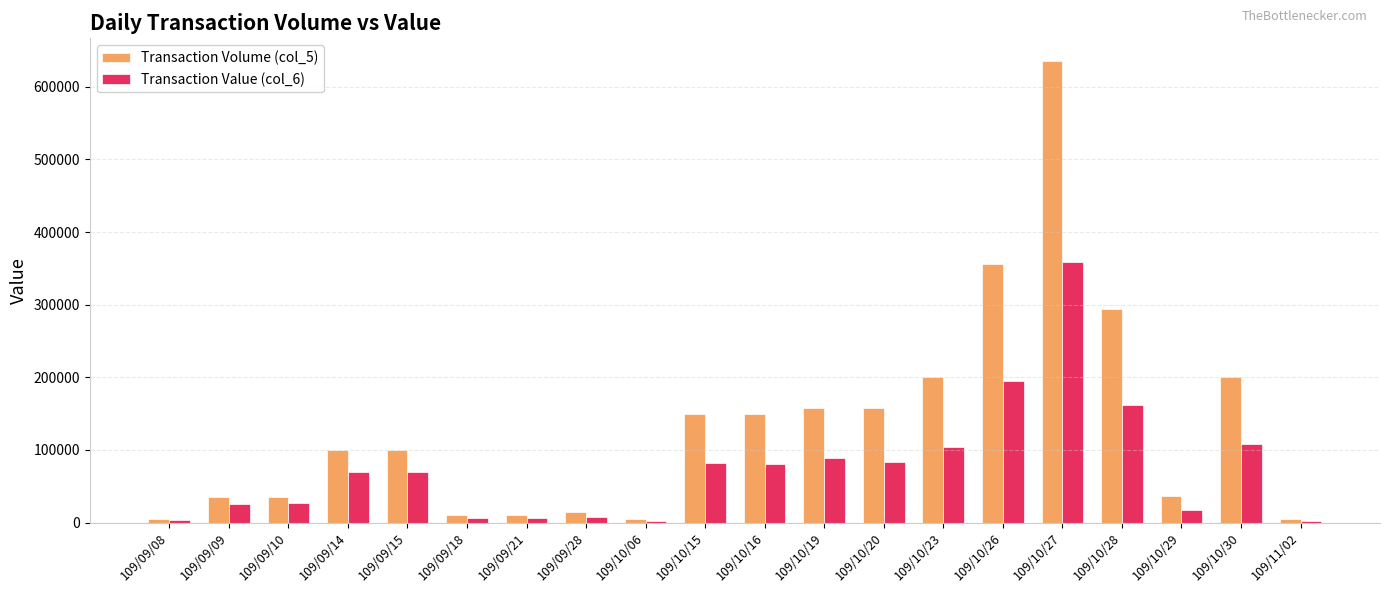

What is the label of the 13th bar from the right?

109/09/28